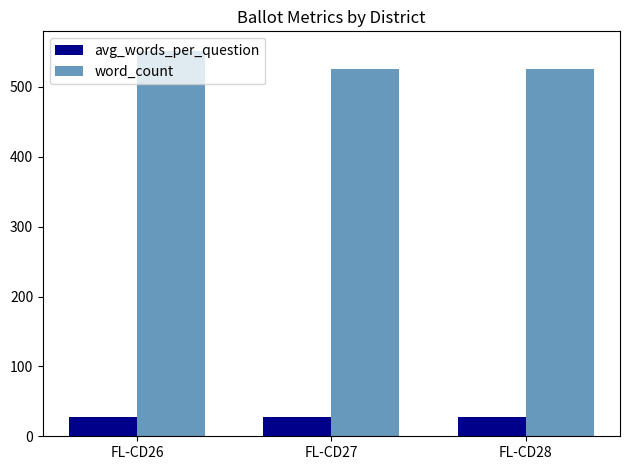

Which category has the highest value in the word_count series?

FL-CD26